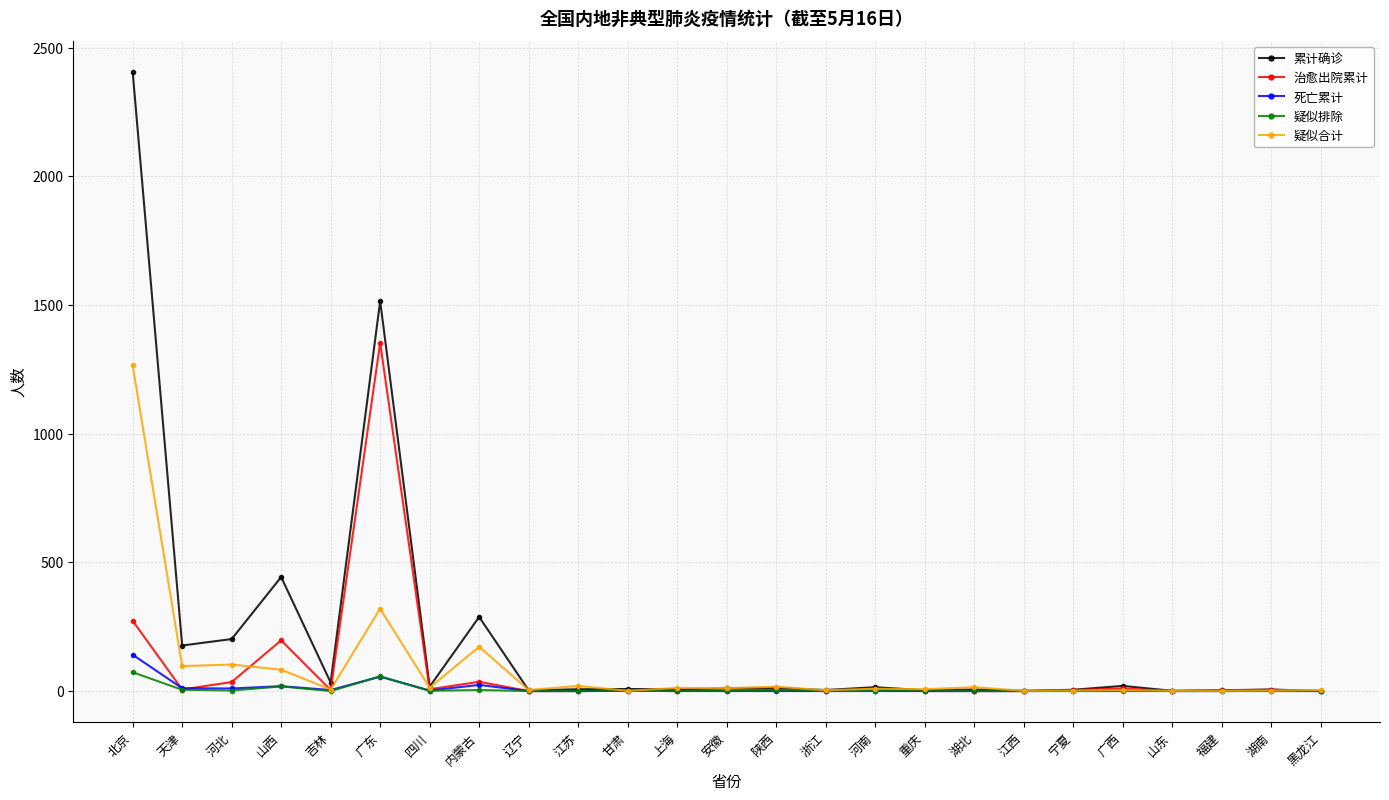

What is the label of the 15th point from the right?

甘肃